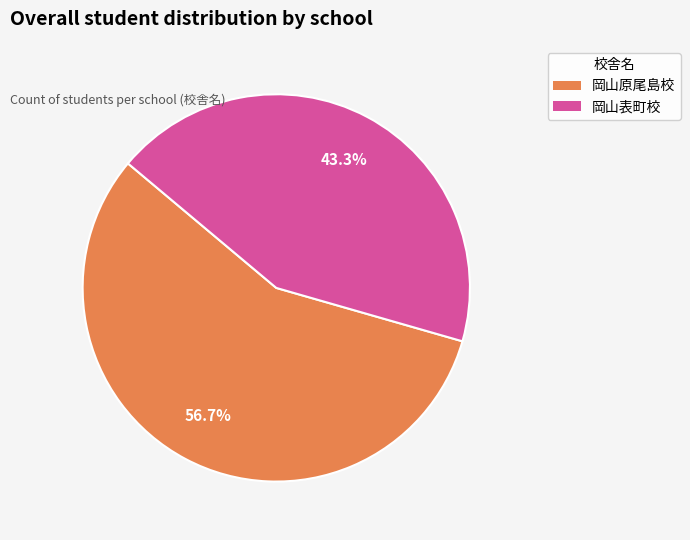

Is there a majority slice in this chart?

Yes